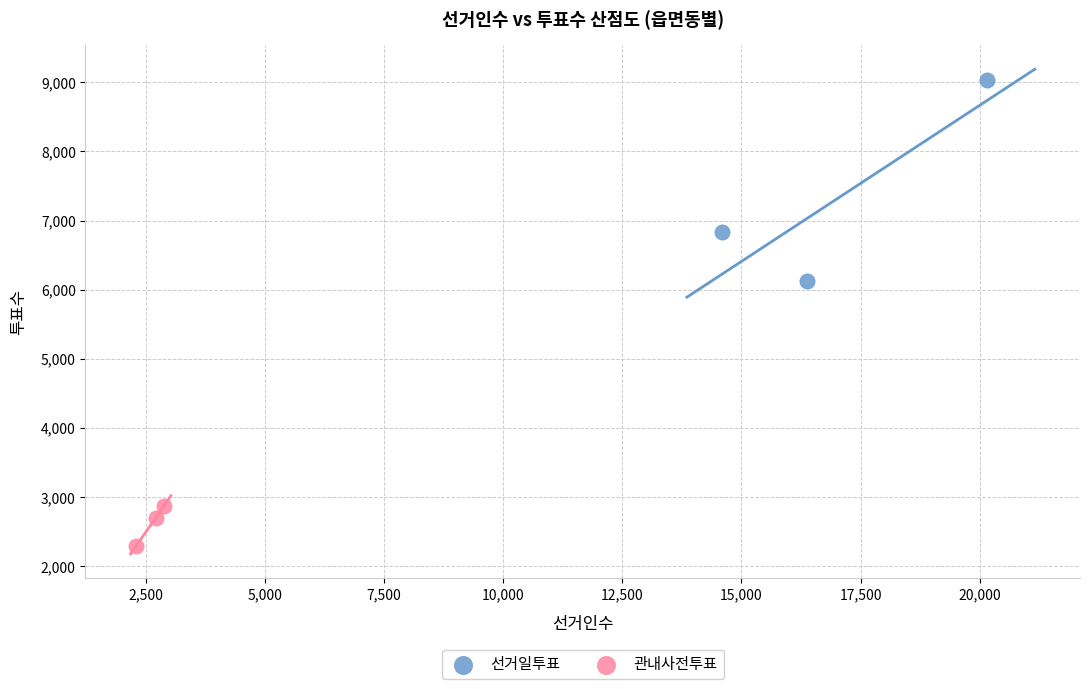

Which series reaches the maximum Y coordinate?

선거일투표